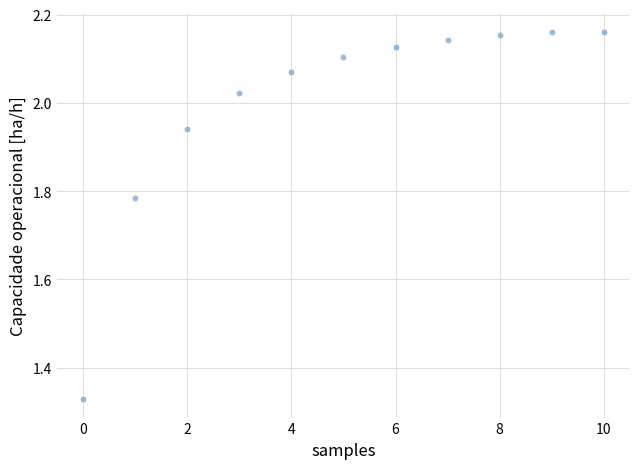

What is the range of Y values (max minus min)?

0.8